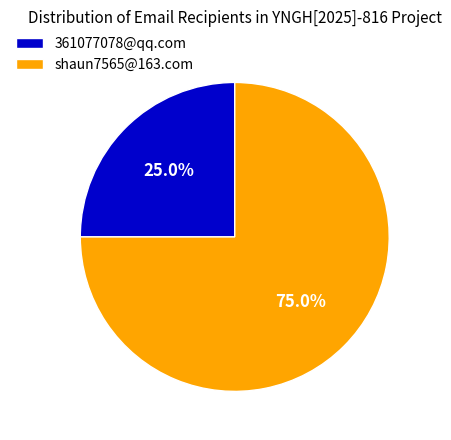

Is it true that 361077078@qq.com is 25% of the pie?

True